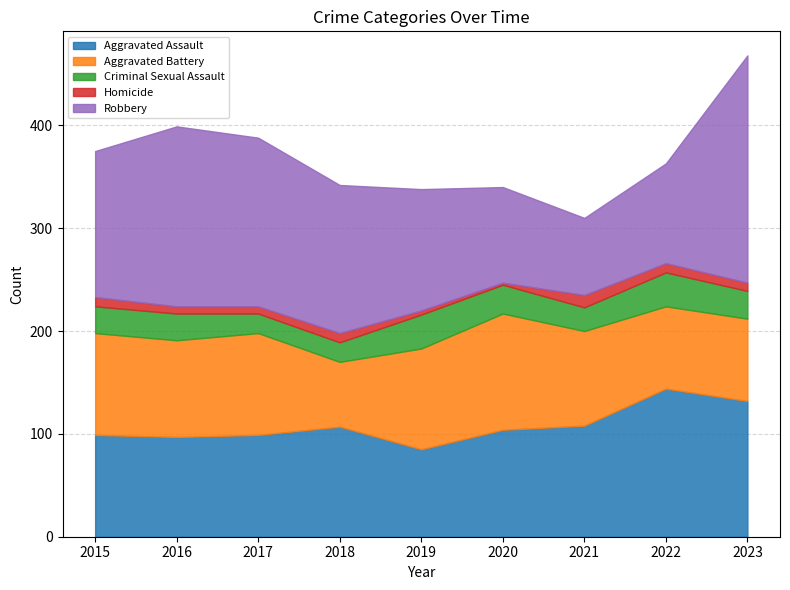

What is the approximate value of Robbery at 2018, to the nearest 50?

150